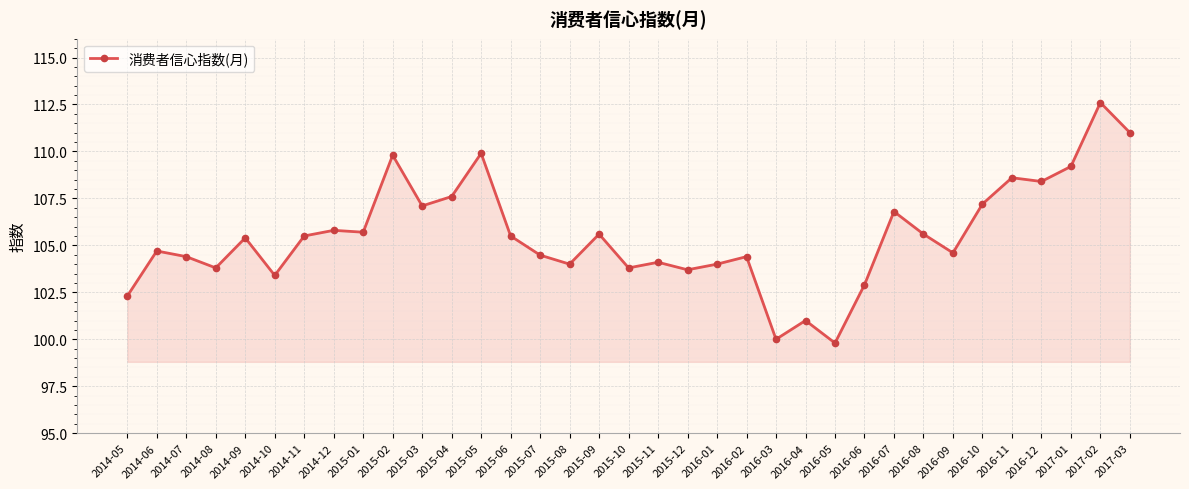

How many categories are shown in the chart?

35